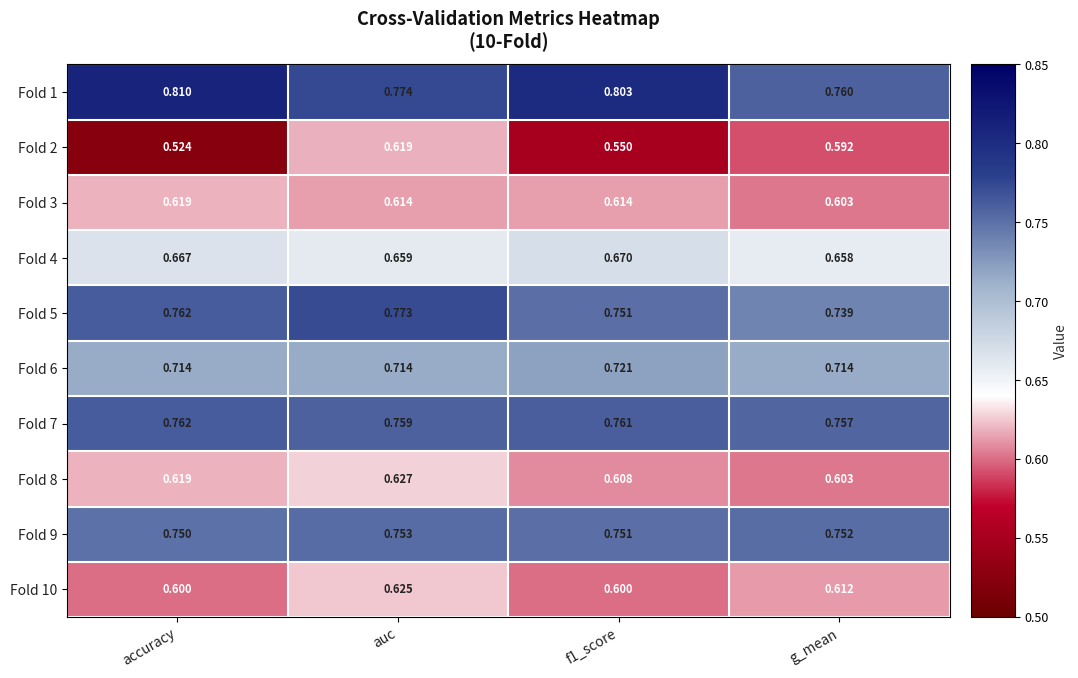

How many data points does each series have?

4